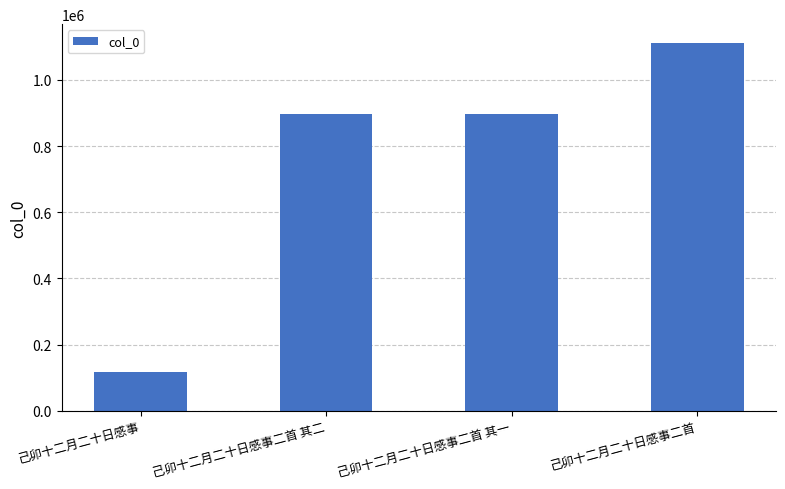

What is the smallest value displayed?

115601